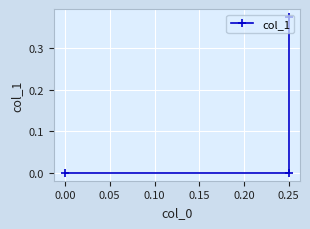

What is the average value?

0.1